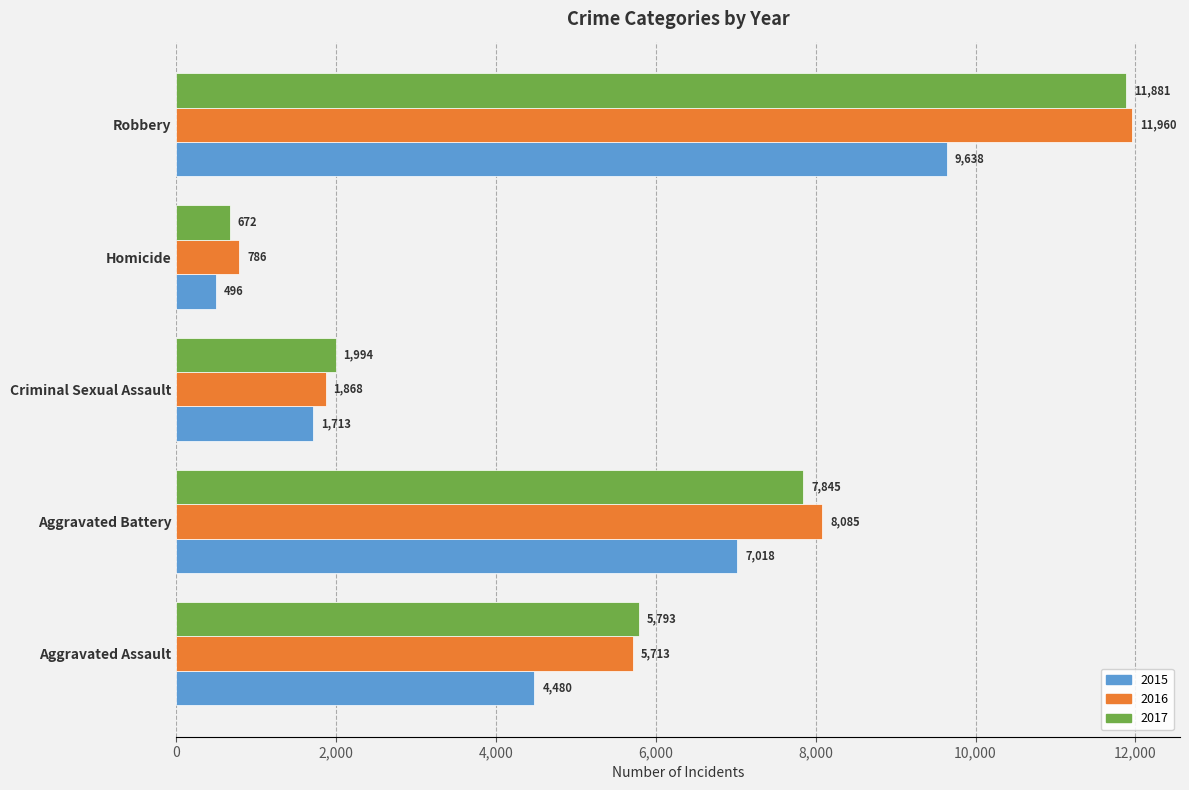

Rank the series by their maximum value, from highest to lowest.

2016, 2017, 2015